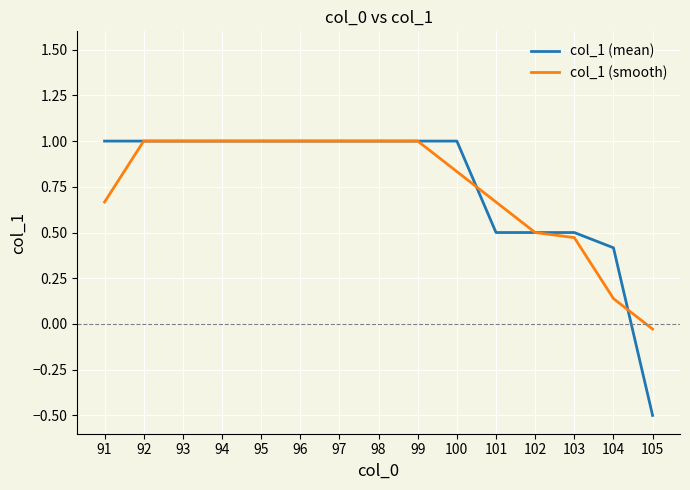

Where is col_1 (mean) nearest to the value 0?

104